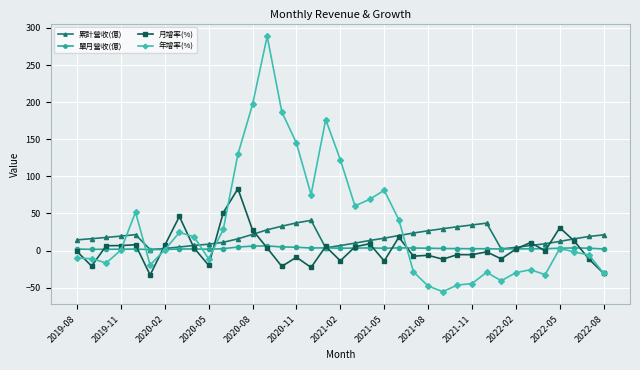

List the series in order of their peak value, highest first.

年增率(%), 月增率(%), 累計營收(億), 單月營收(億)